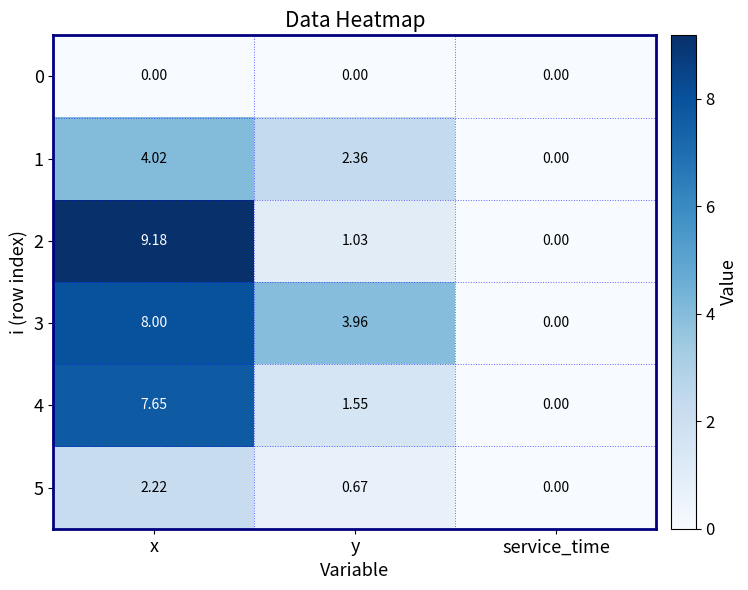

What is the greatest value displayed?

9.2